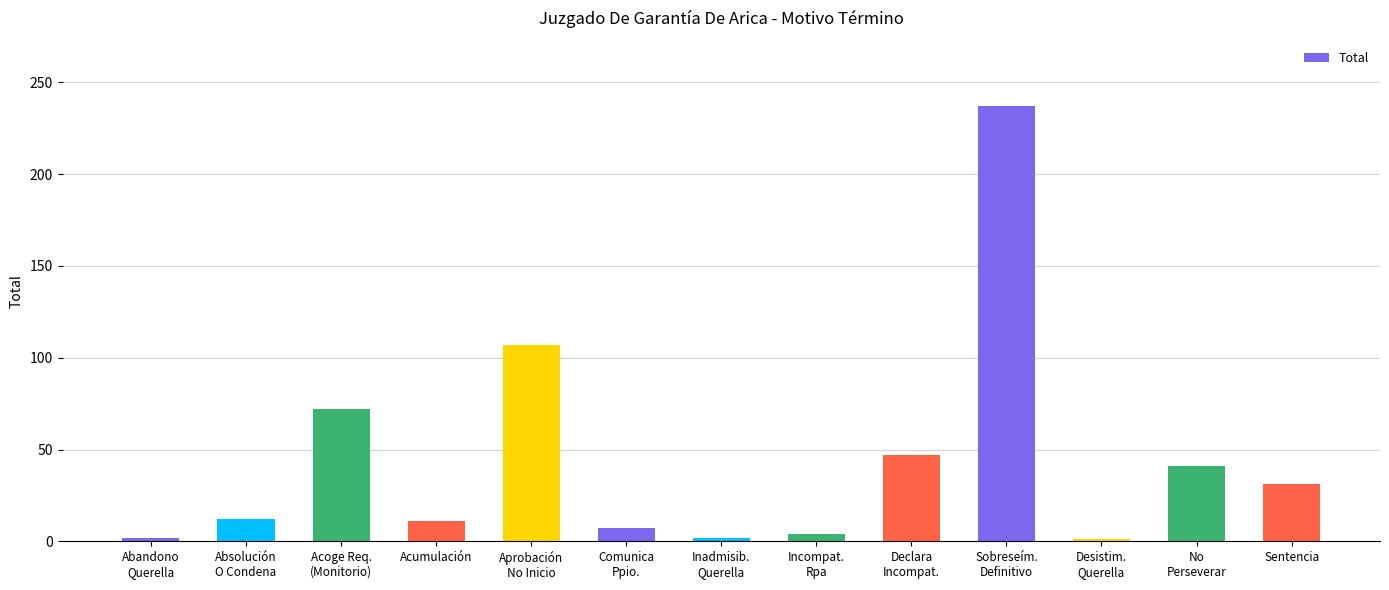

What is the greatest value displayed?

237